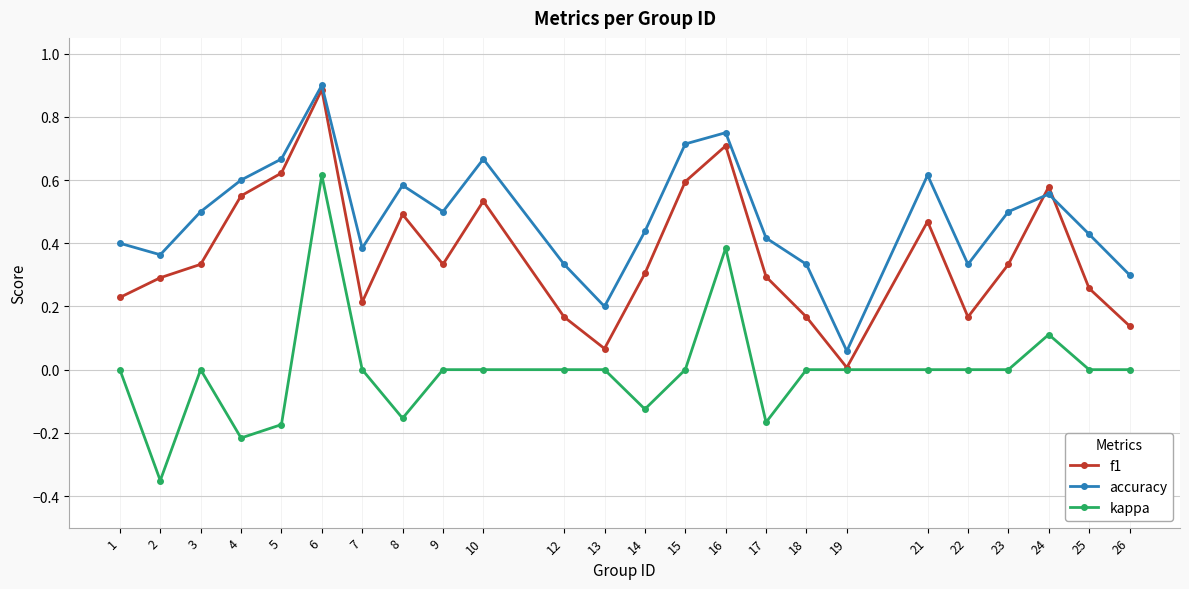

What is the maximum value shown in the chart?

0.9